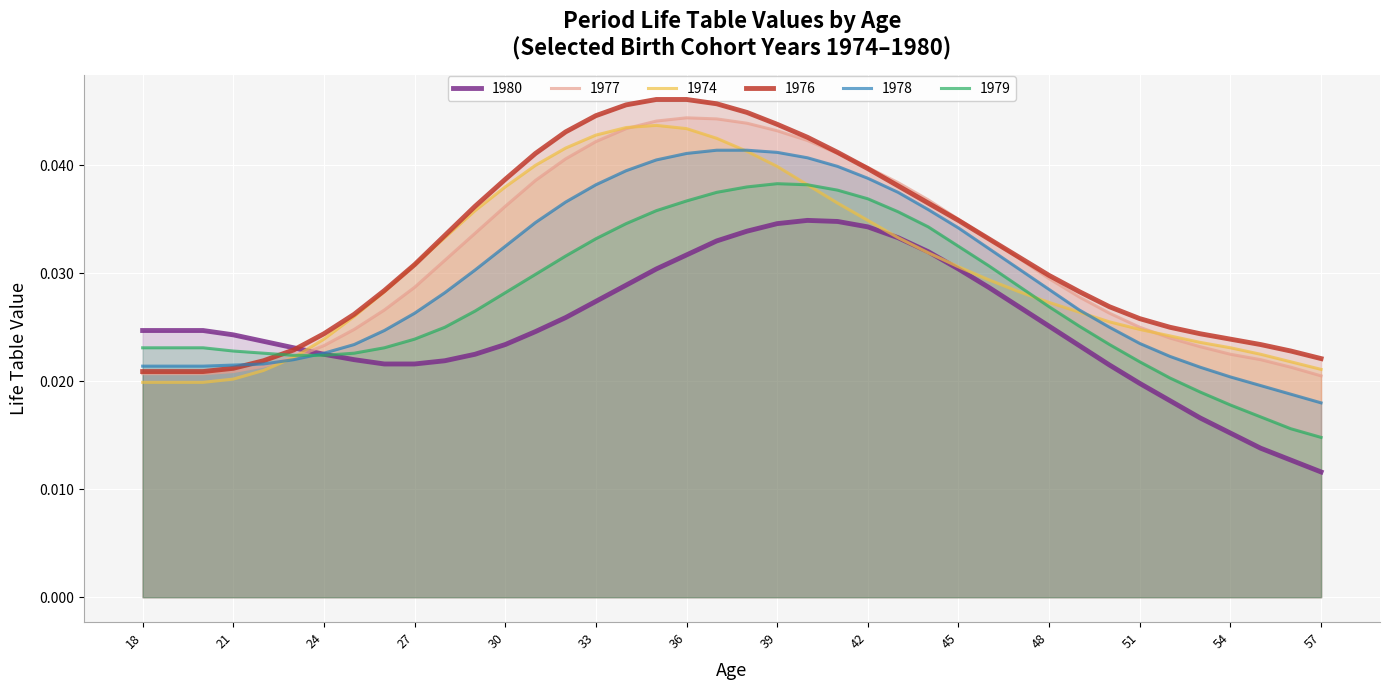

Between 42 and 53, which series saw the biggest shift?

1979